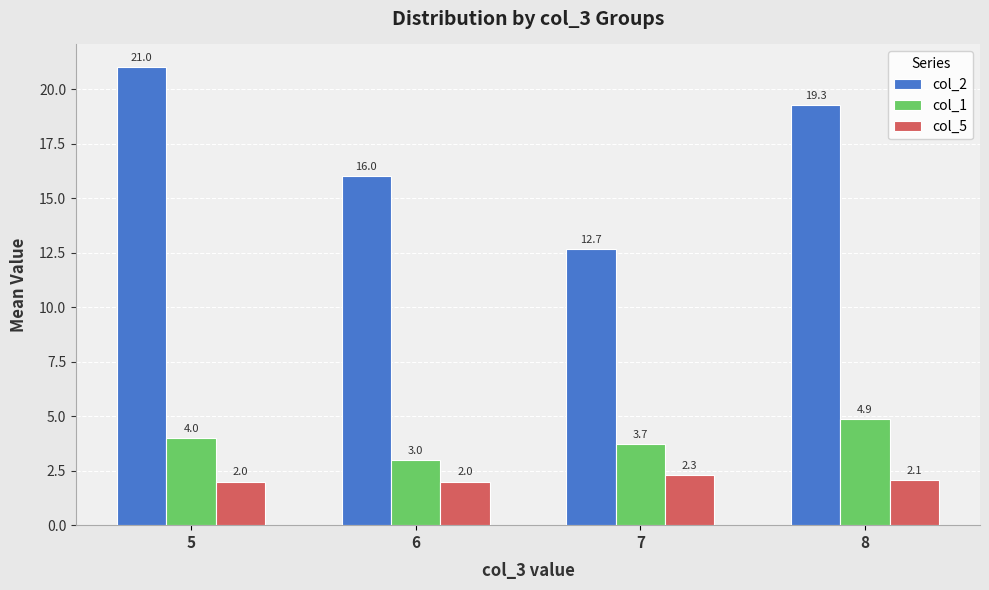

What is the lowest value of the col_2 series?

12.7